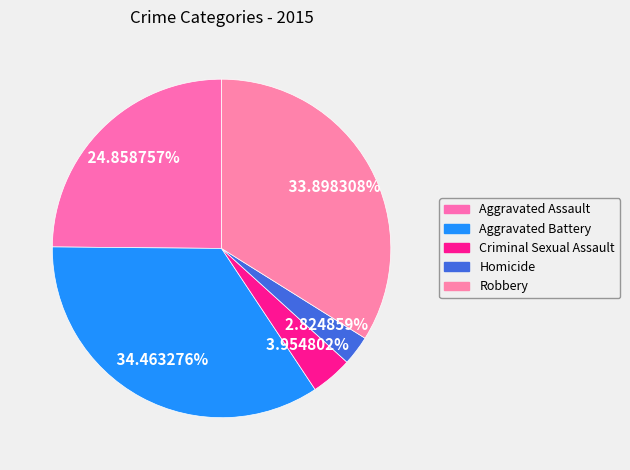

What portion of the pie excludes Robbery?

66.1%